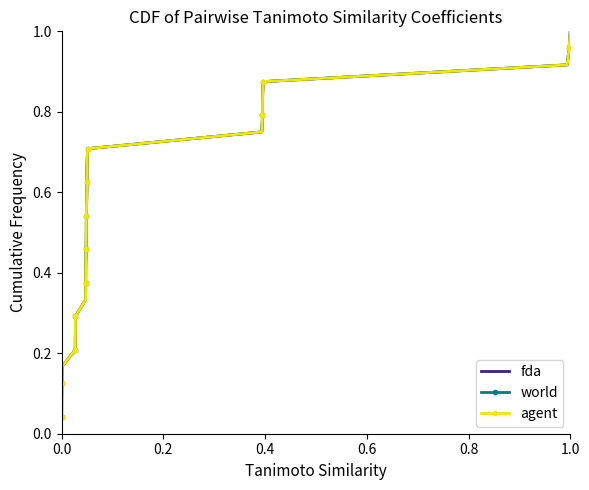

What is the sum of all agent values?

12.5